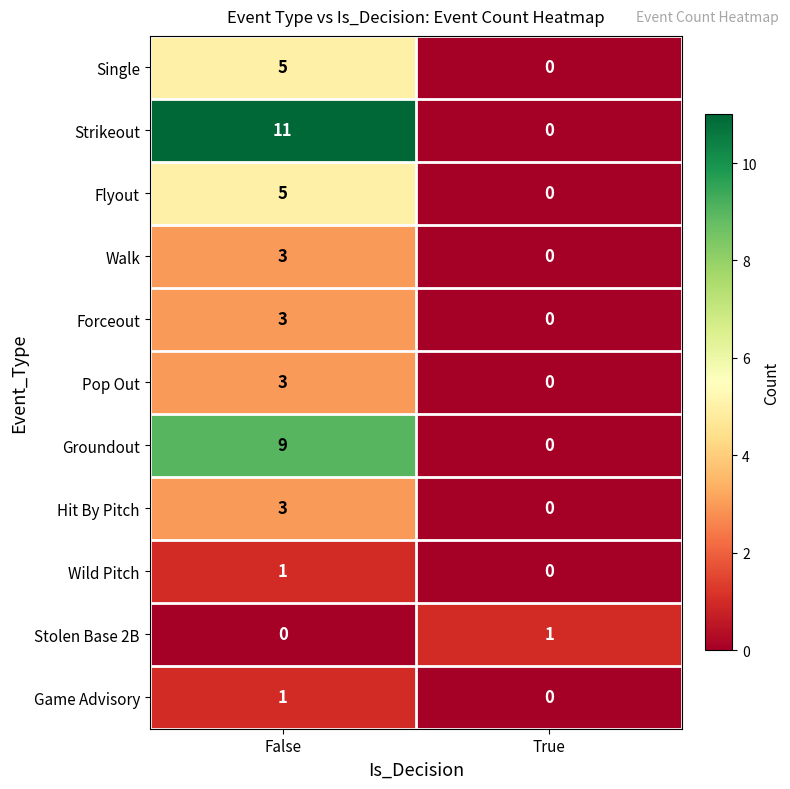

What value does the Single series have at False?

5